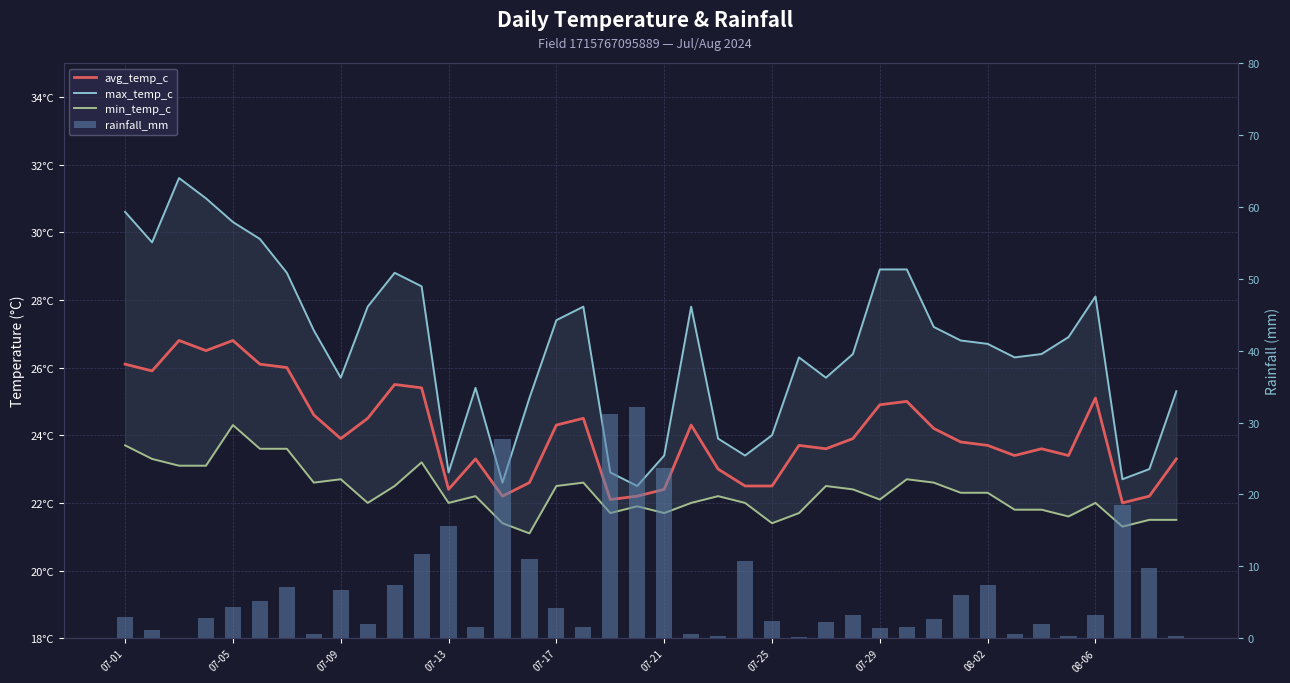

Is the value of avg_temp_c at 36 greater than the value of max_temp_c at 14?

Yes